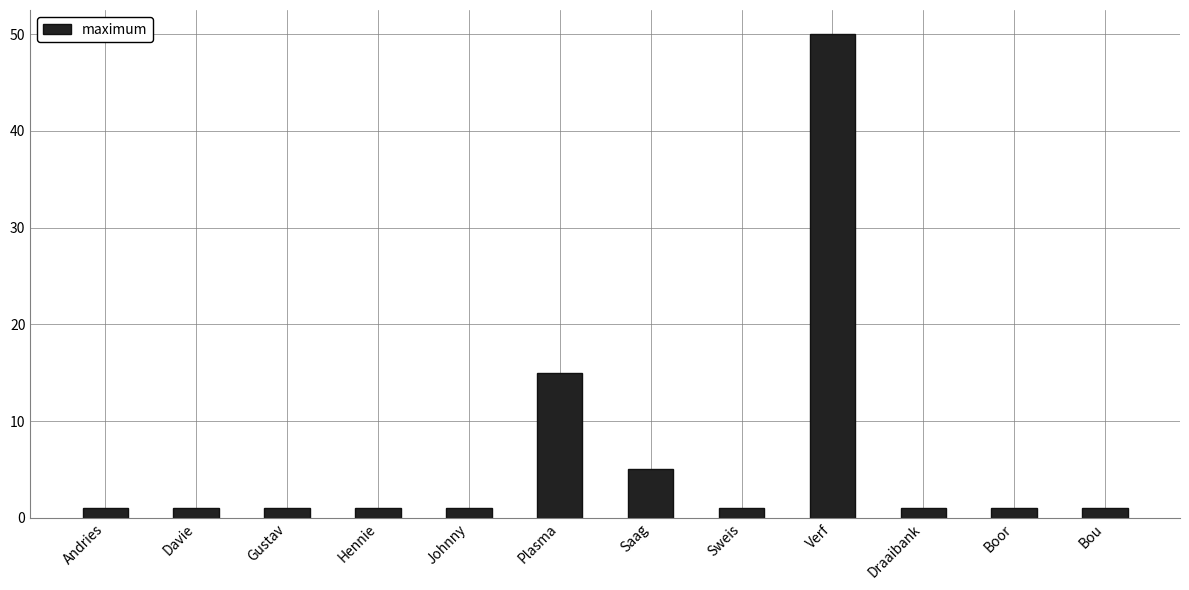

What is the difference between the values at Verf and Johnny?

49